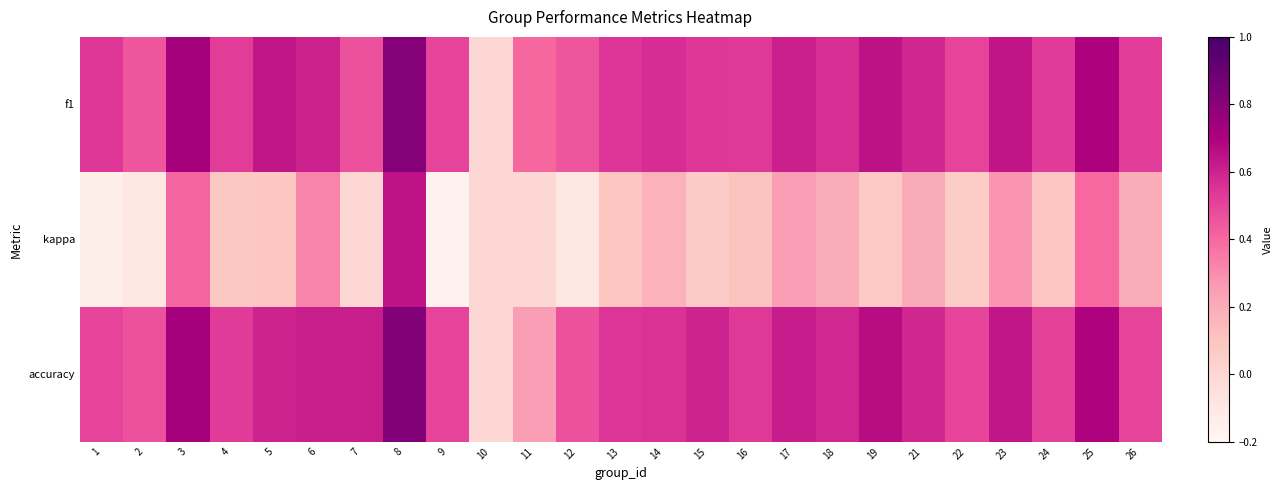

Which series has the largest total across all categories?

accuracy